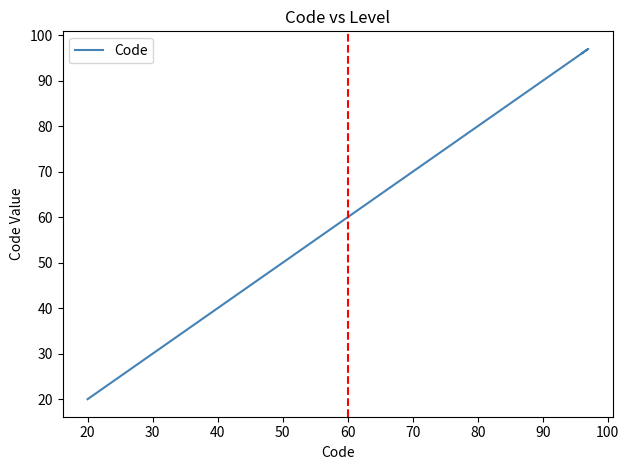

Which has a higher value, 50 or 80?

80